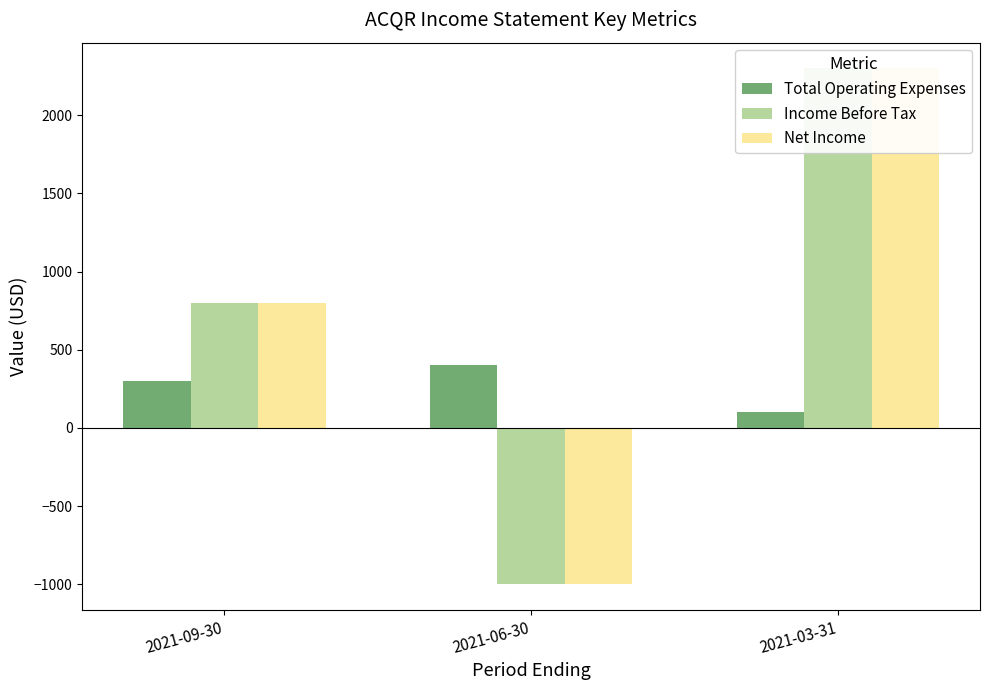

What are all the series names shown in the legend?

Total Operating Expenses, Income Before Tax, Net Income